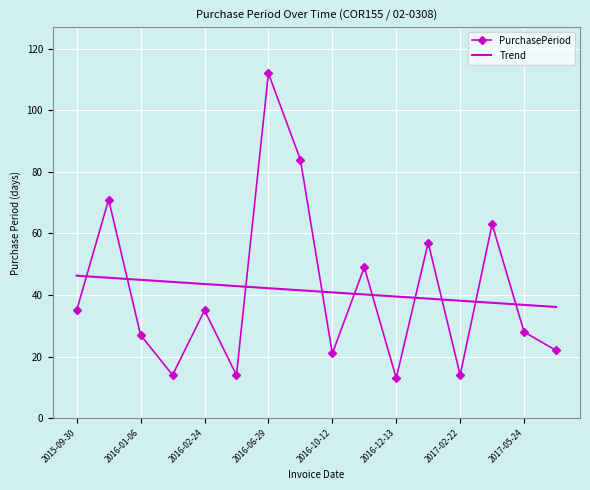

Reading right to left, transcribe all the data shown in this chart.

PurchasePeriod: 22.0	28.0	63.0	14.0	57.0	13.0	49.0	21.0	84.0	112.0	14.0	35.0	14.0	27.0	71.0	35.0
Trend: 36.1	36.8	37.5	38.1	38.8	39.5	40.2	40.8	41.5	42.2	42.9	43.6	44.2	44.9	45.6	46.3